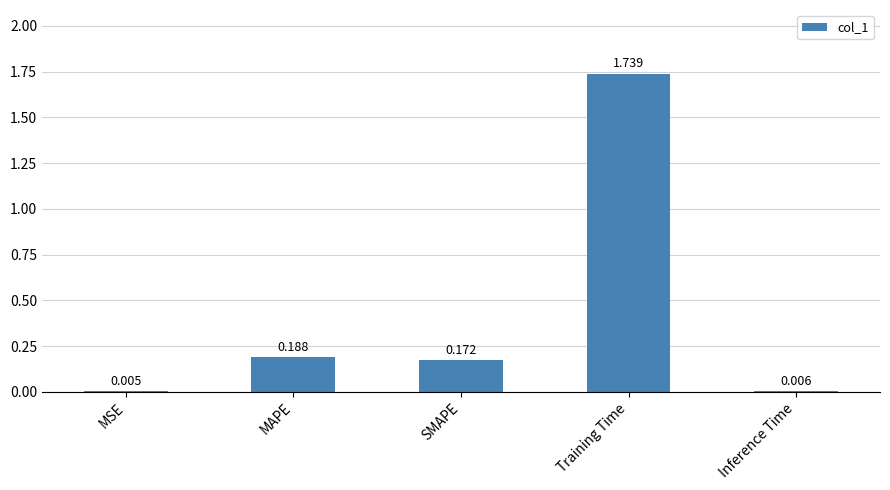

Between SMAPE and MSE, which is larger?

SMAPE